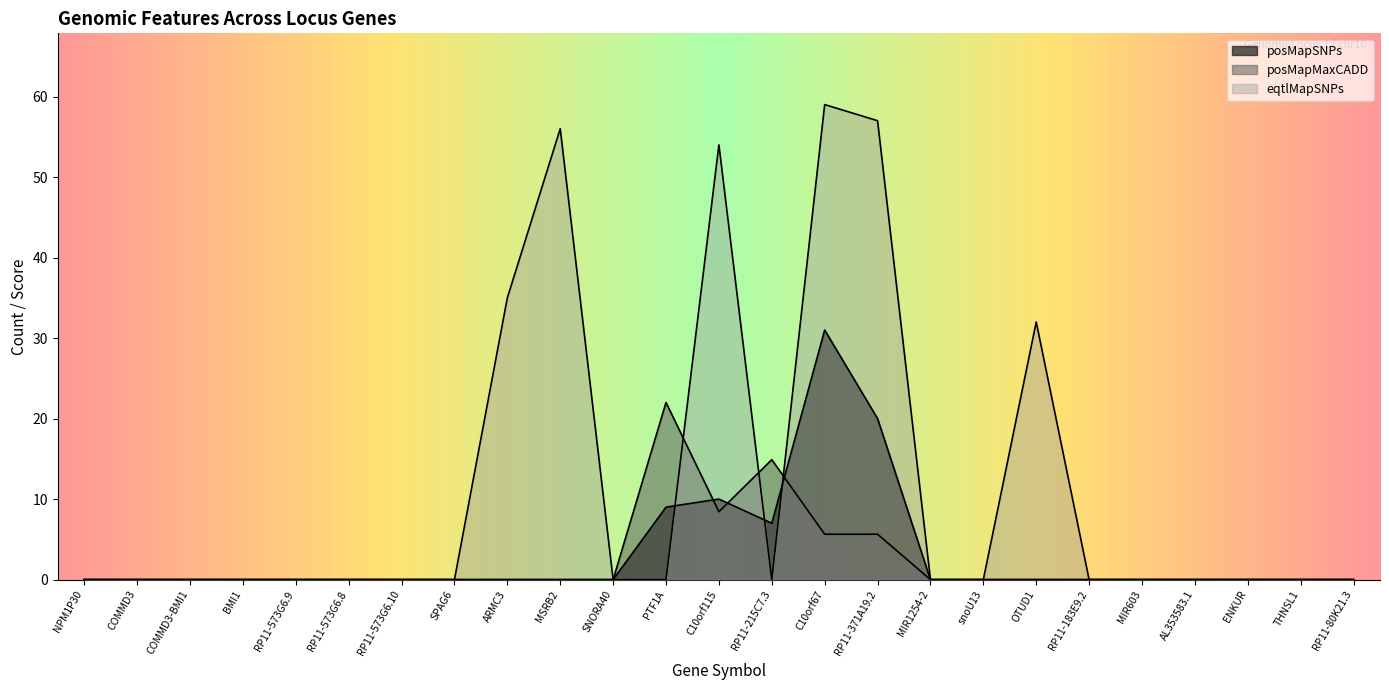

At which label is eqtlMapSNPs closest to 29?

OTUD1